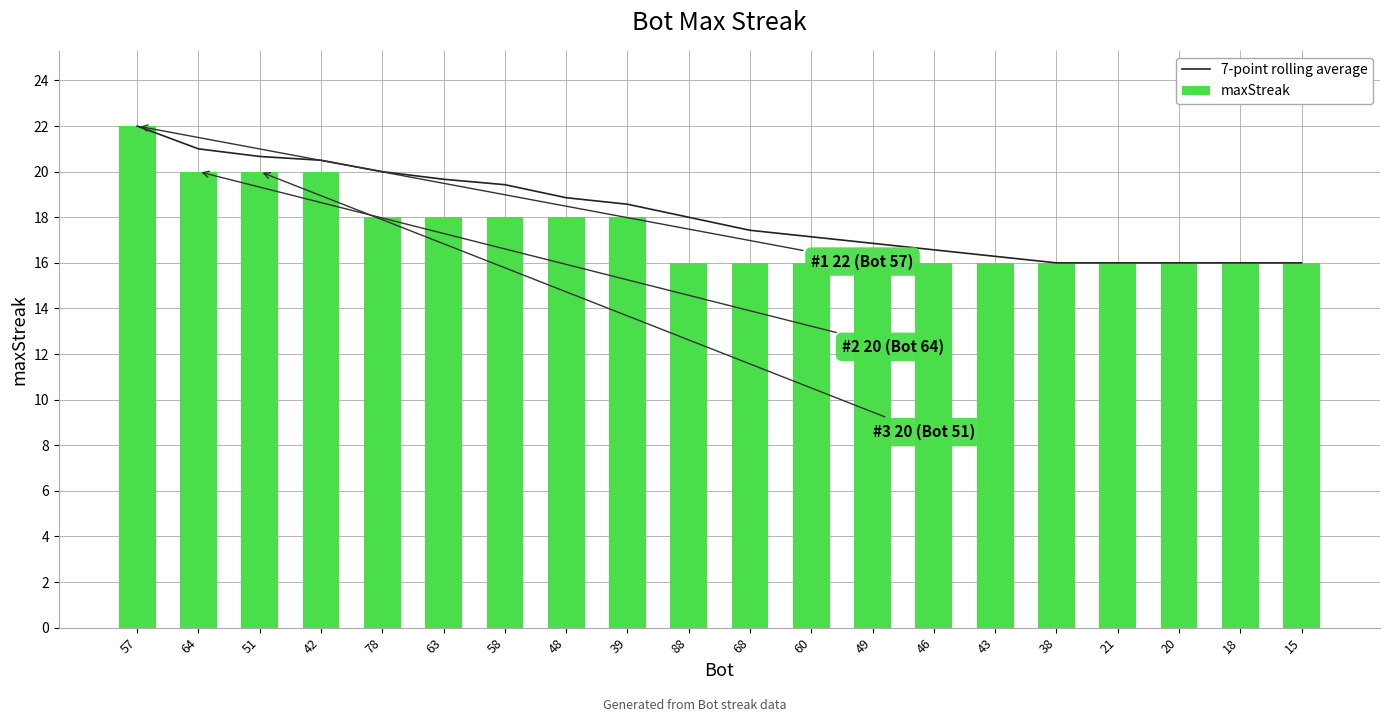

What is the label of the 7th bar from the left?

58